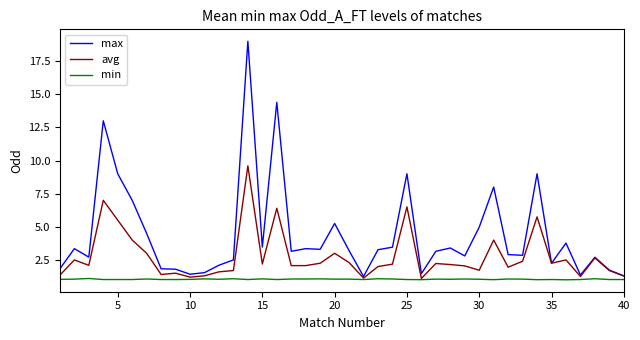

Rank the series by their maximum value, from lowest to highest.

min, avg, max